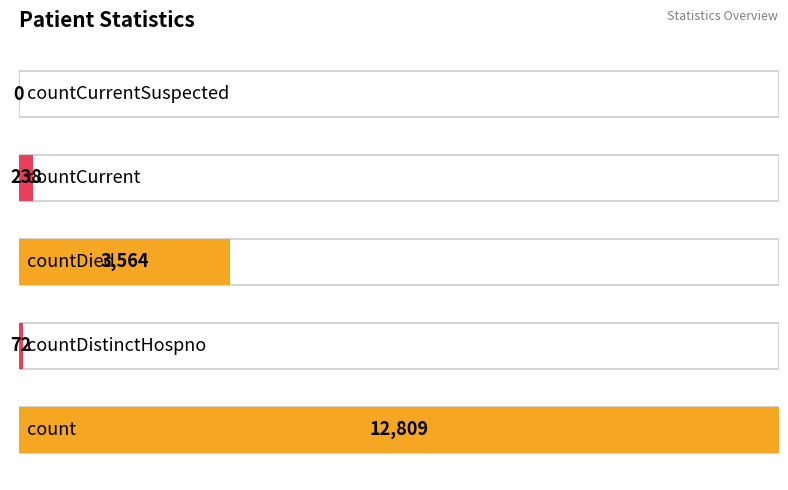

Reading right to left, transcribe all the data shown in this chart.

0	238	3564	72	12809